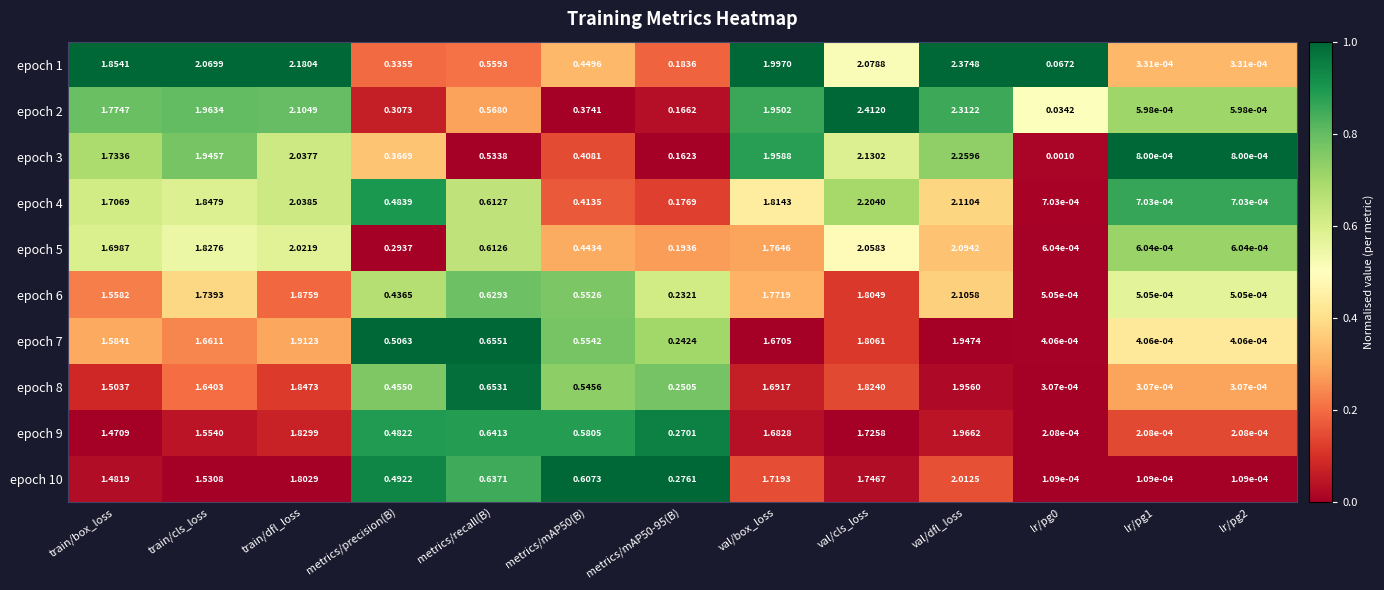

Is the value of epoch 2 at val/box_loss greater than the value of epoch 6 at val/box_loss?

Yes